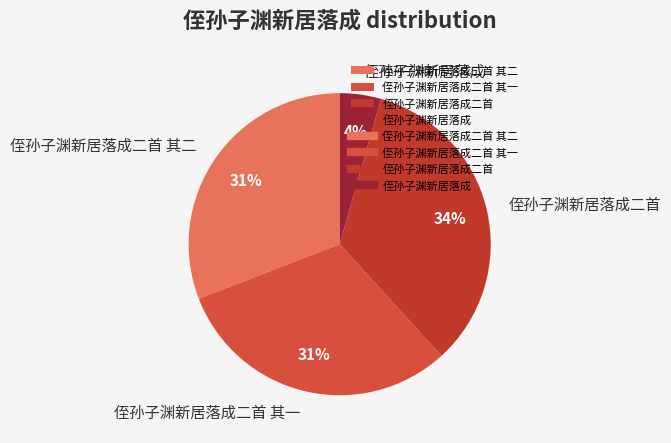

Is there any slice that represents more than half of the pie?

No